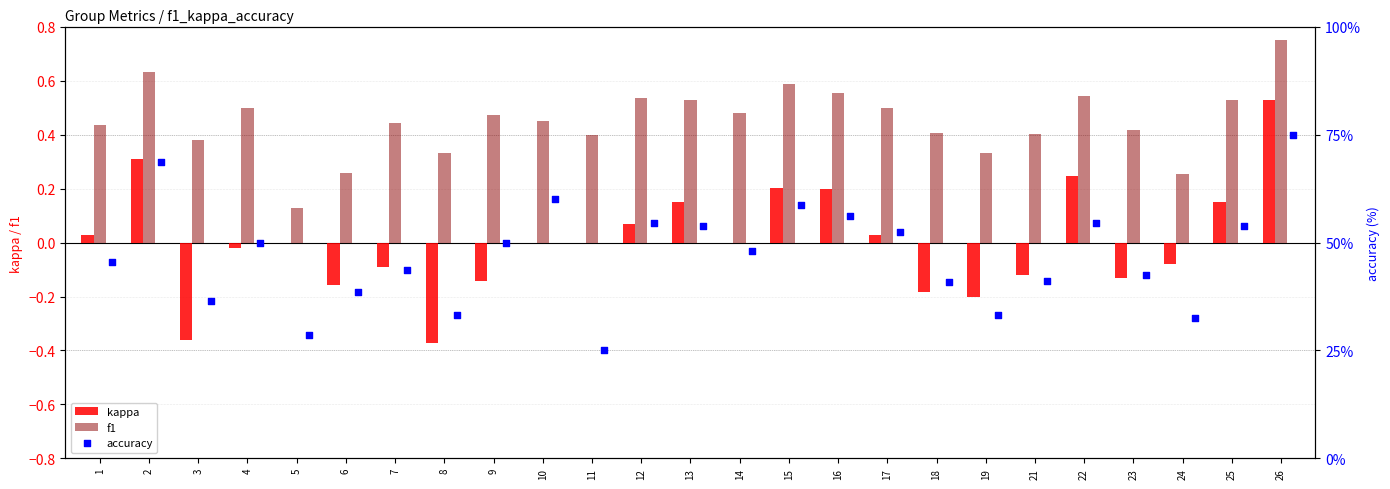

Which series has the largest Y range (max minus min)?

accuracy